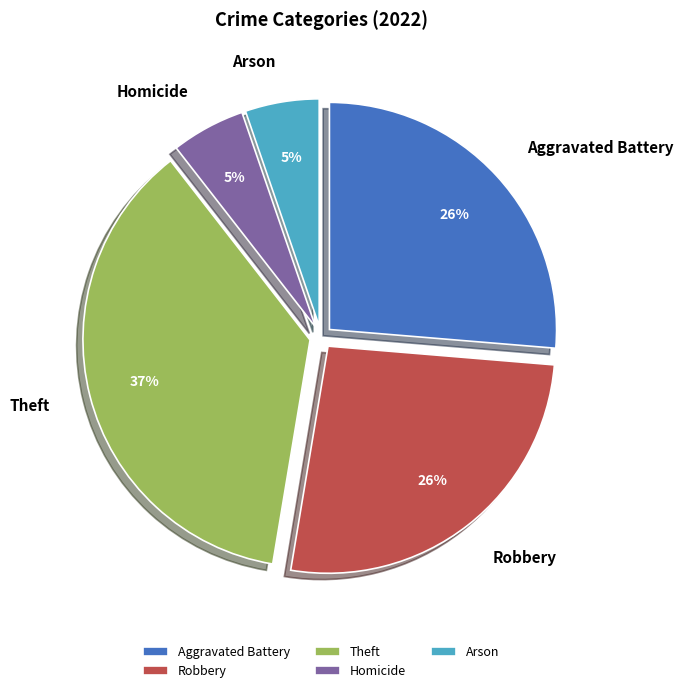

To the nearest percent, what portion does Arson represent?

5%